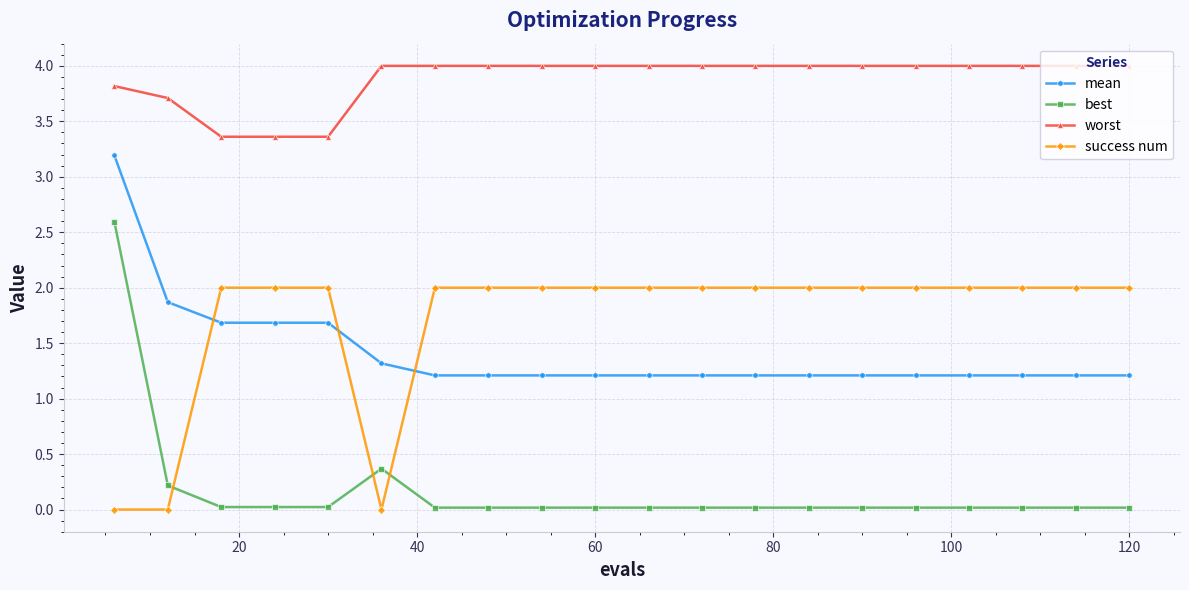

What is the value of the worst point at the 6th from the left?

4.0